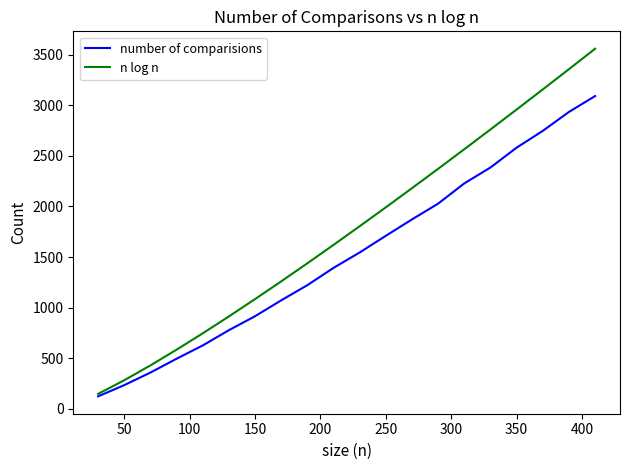

True or false: number of comparisions has more than 1 interior local peaks.

False